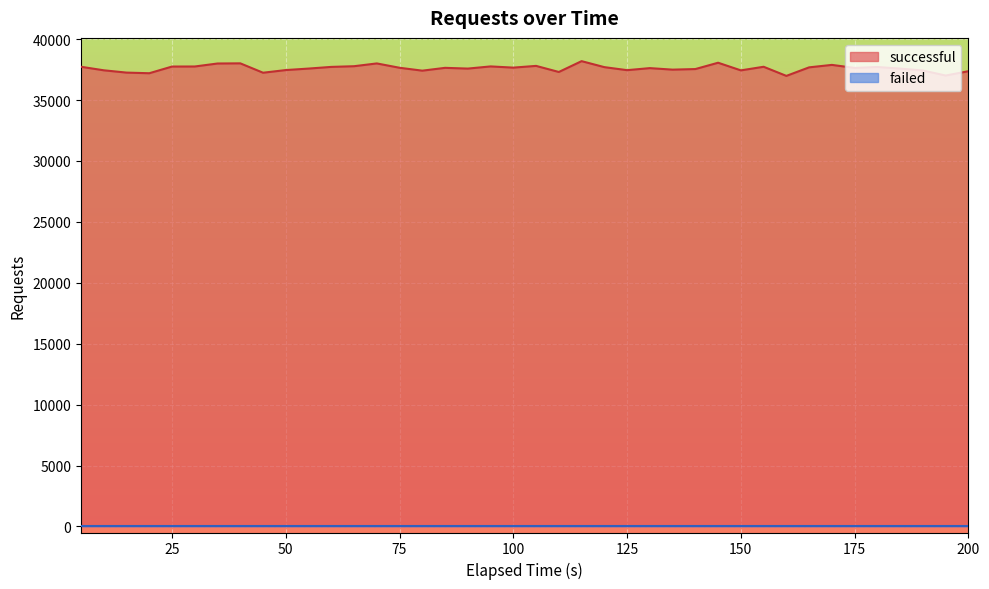

What is the maximum value for successful?

38195